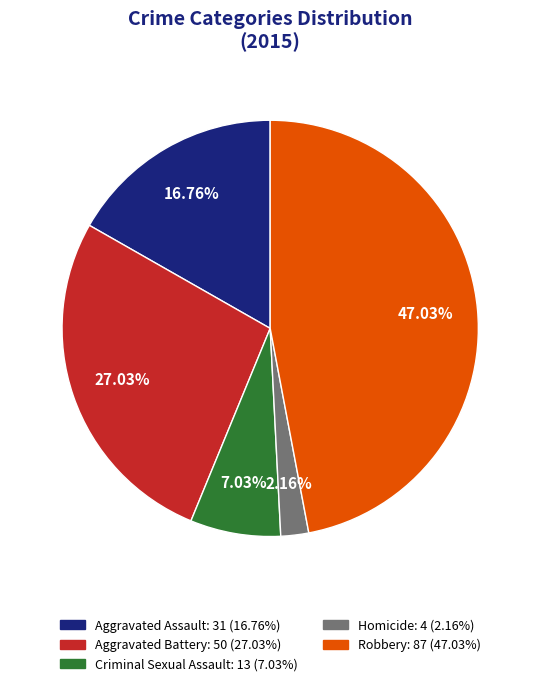

To the nearest percent, what is the difference between the largest and smallest slice percentages?

45%